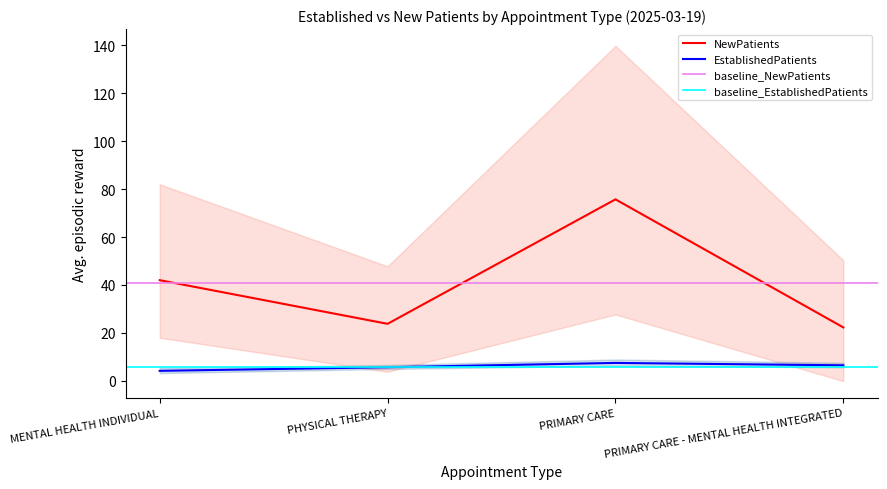

What is the total value across all series at PRIMARY CARE - MENTAL HEALTH INTEGRATED?

28.8